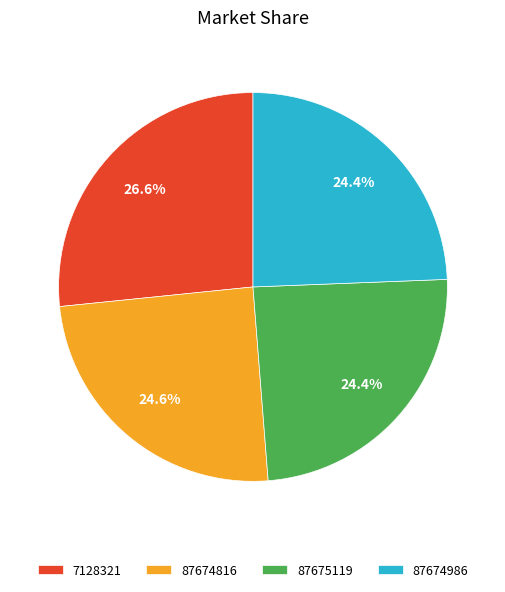

What percentage is the 87674816 slice, to the nearest percent?

25%